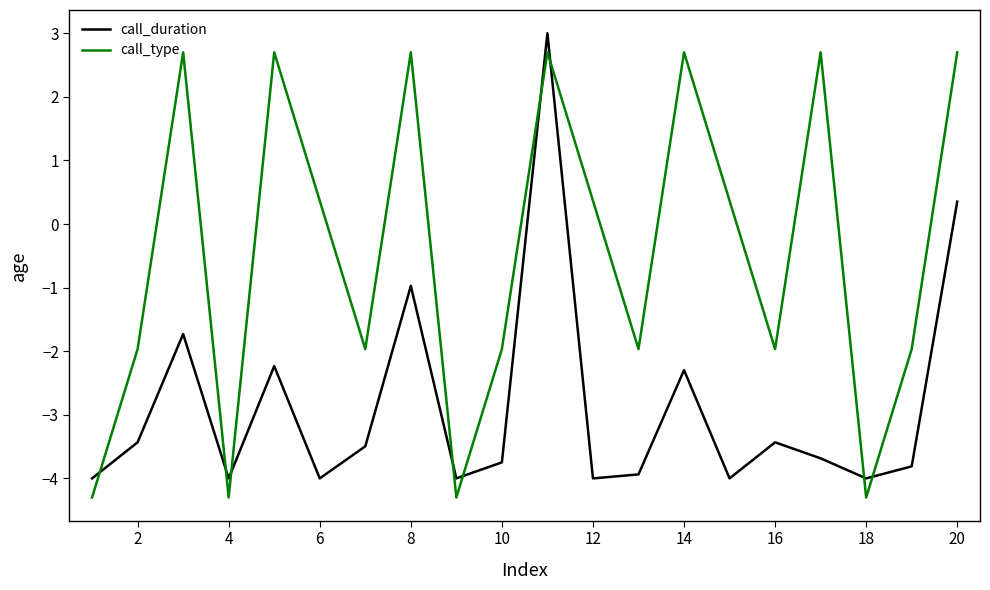

List the series in order of their peak value, lowest first.

call_type, call_duration